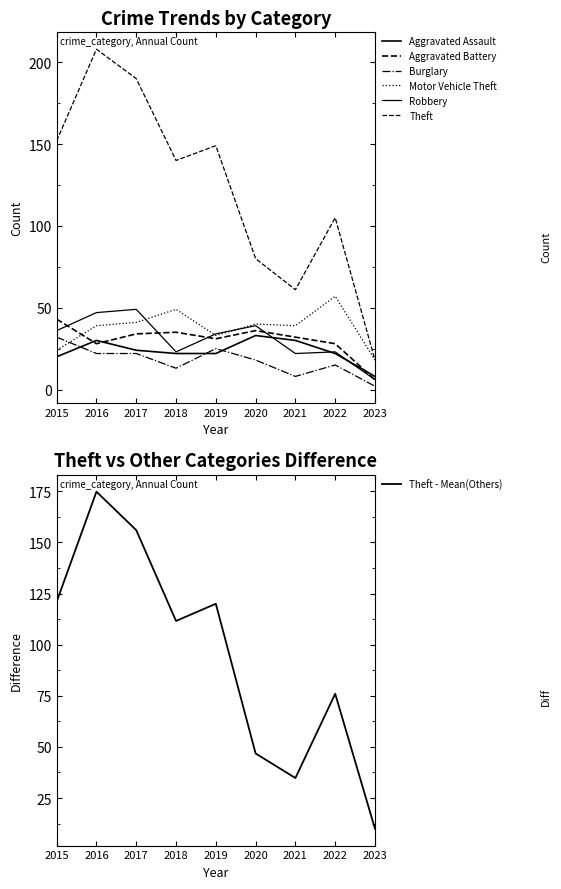

True or false: Theft and Motor Vehicle Theft intersect in this chart.

False